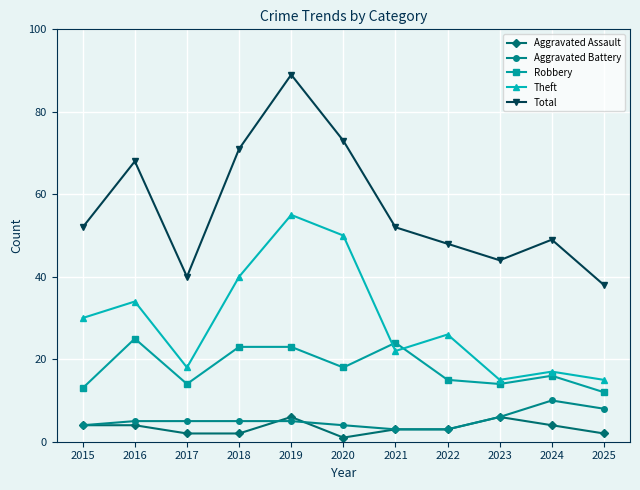

What value does the Aggravated Battery series have at 2022?

3